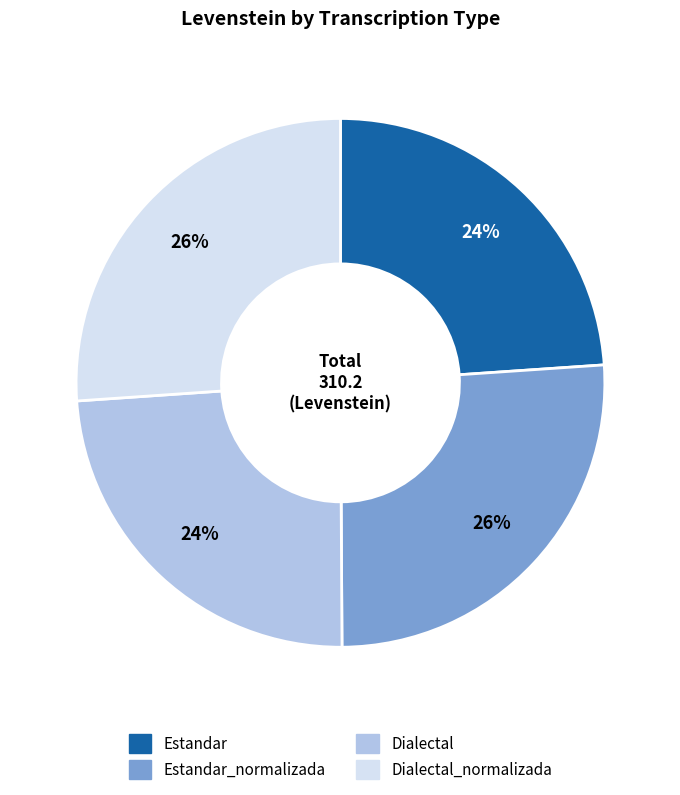

To the nearest percent, what portion does Estandar_normalizada represent?

26%